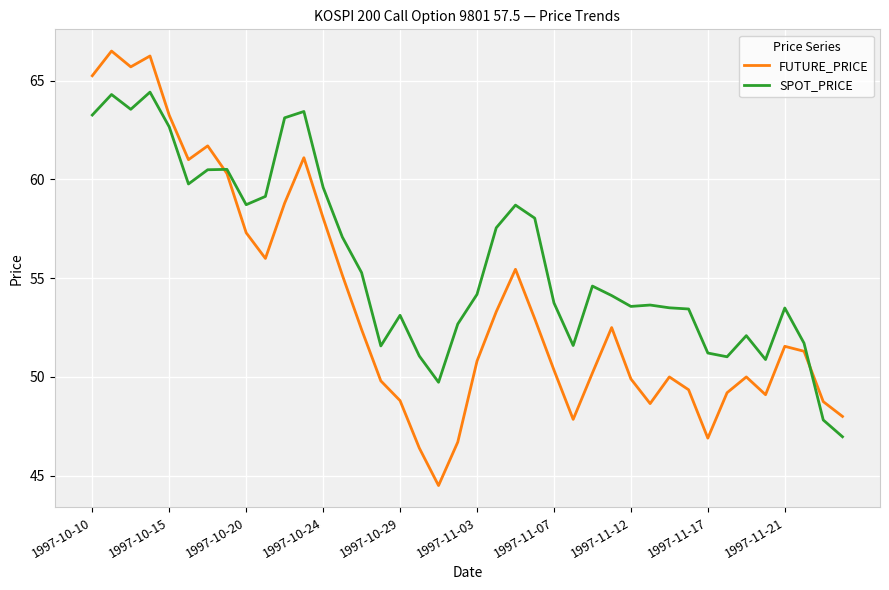

True or false: SPOT_PRICE has more than 2 interior local peaks.

True